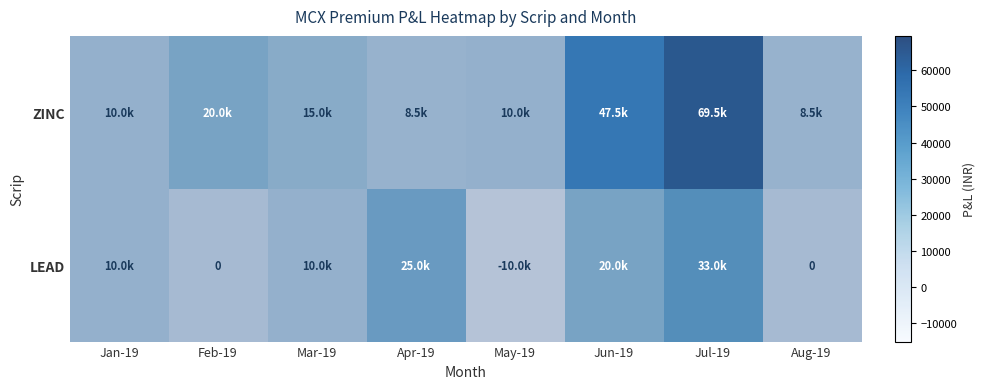

At how many categories does at least one series exceed 1881?

8